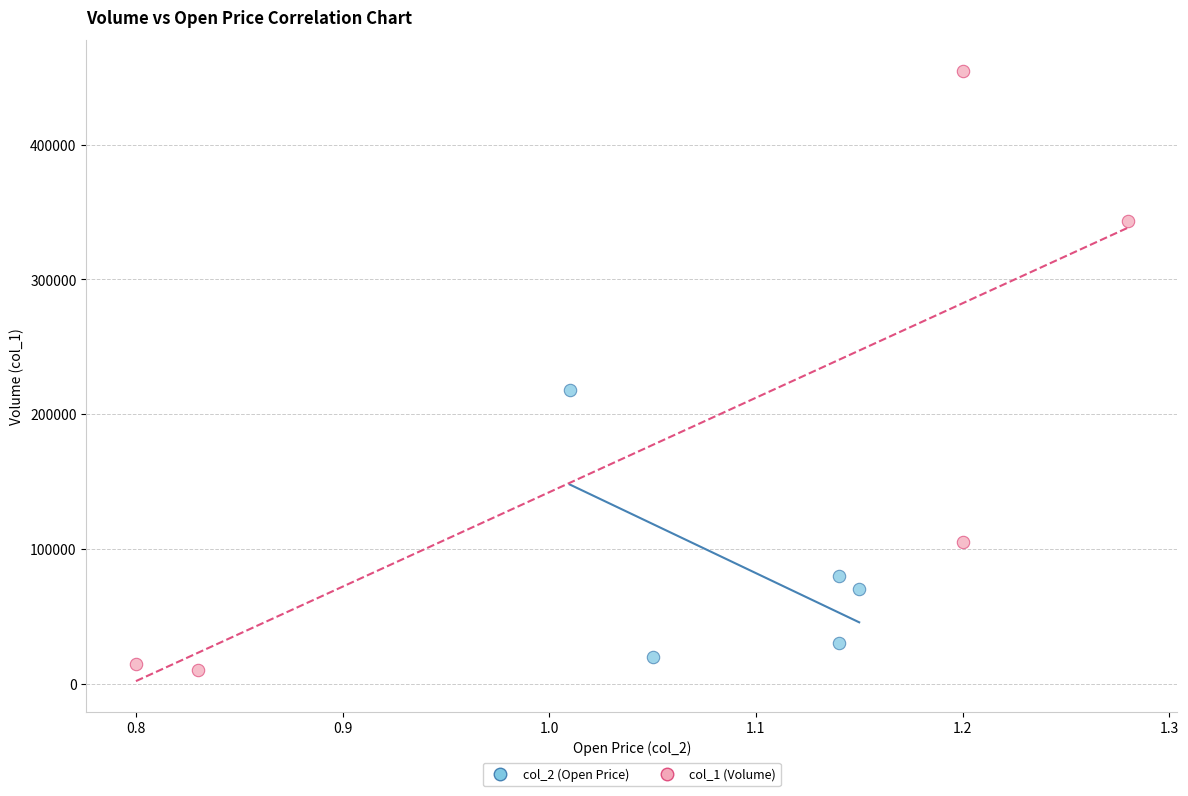

What are all the series names shown in the legend?

col_2 (Open Price), col_1 (Volume)